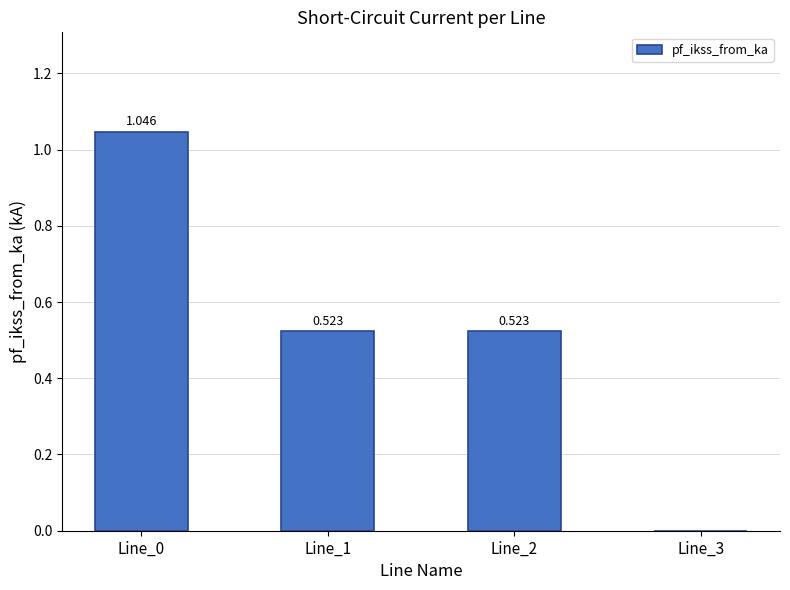

Are the bars grouped side by side (vs. stacked)?

No